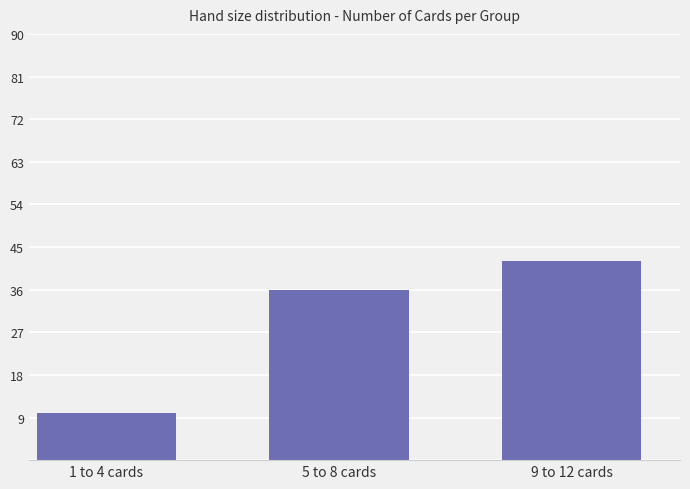

Is it true that the value at 5 to 8 cards is 64?

False